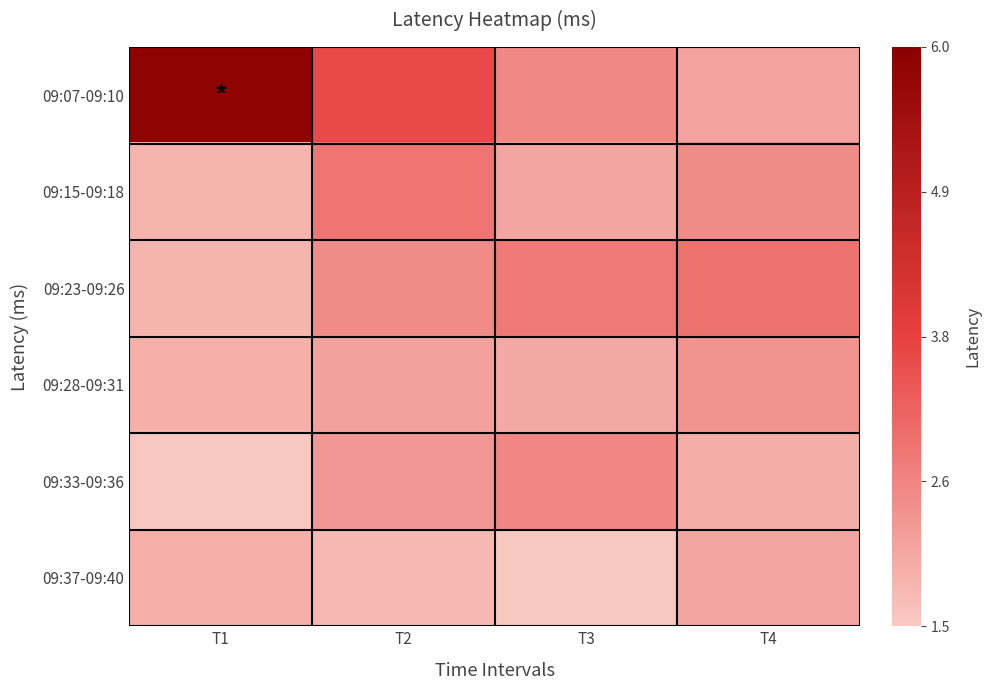

At which category is the sum across all series the highest?

T2